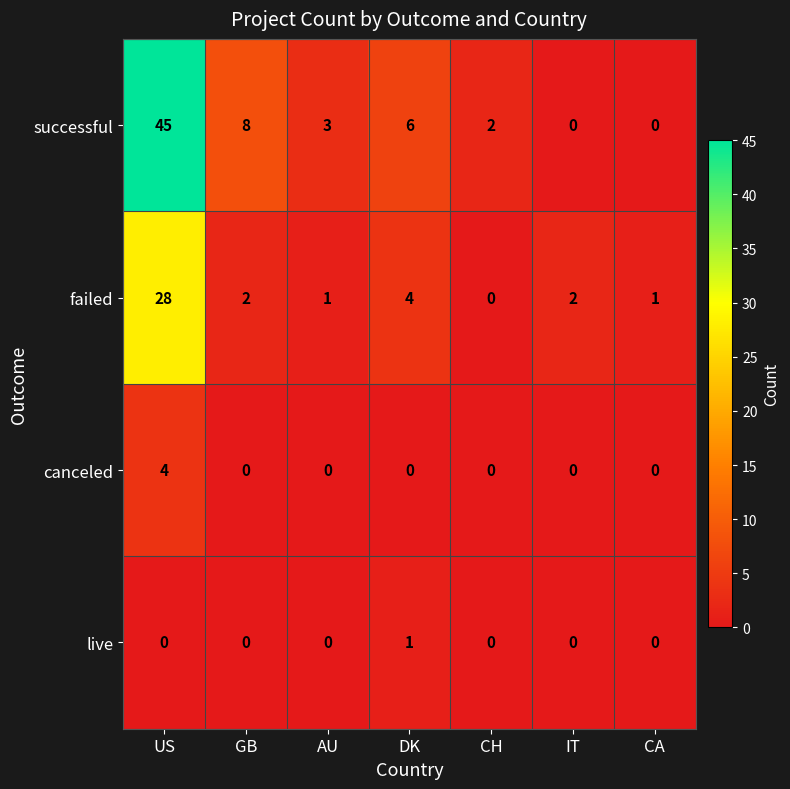

How many series are shown in this chart?

4